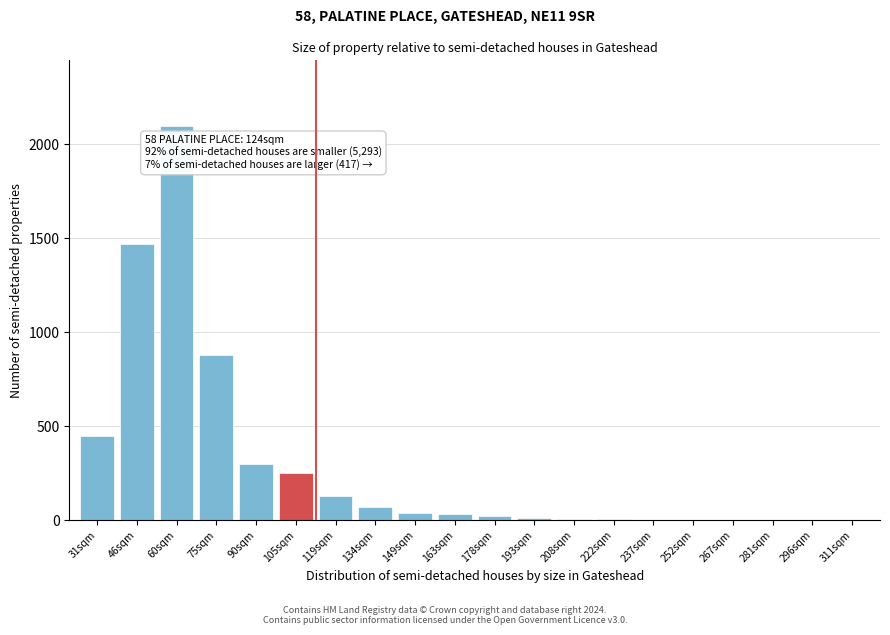

Where is the data nearest to the value 1050?

75sqm